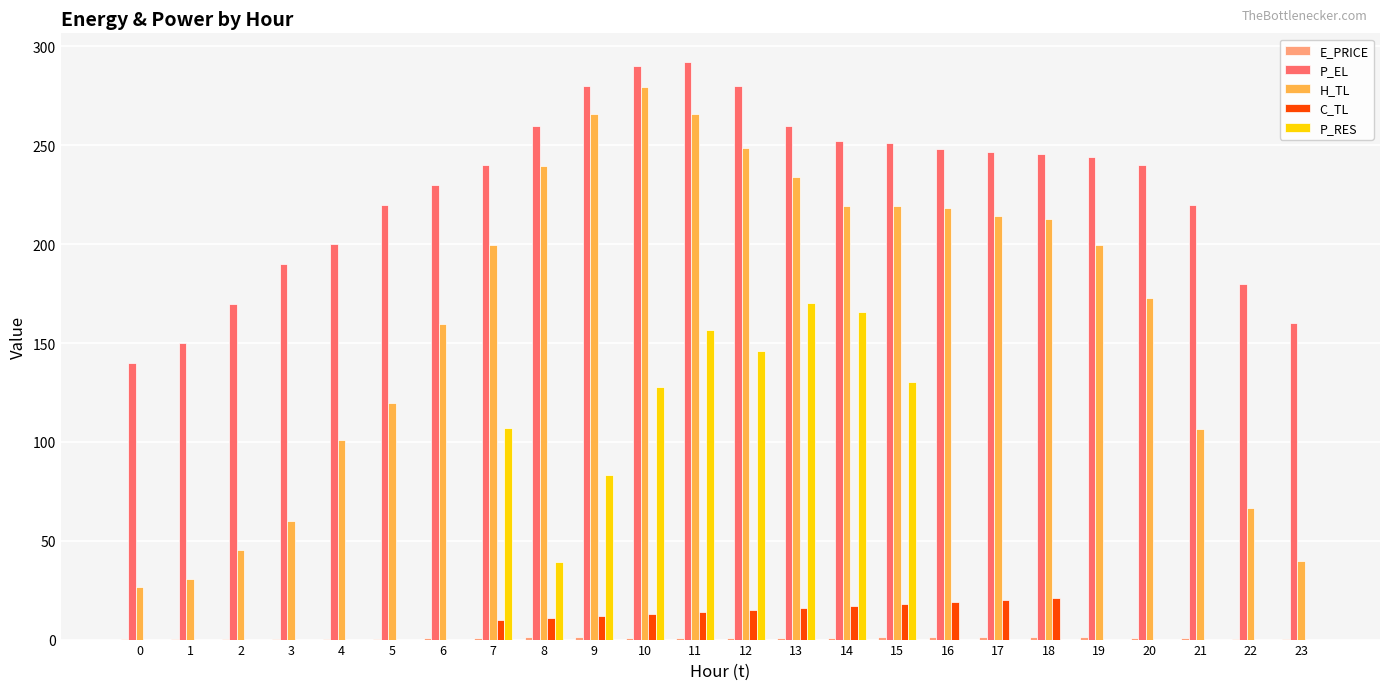

What is the maximum value for P_EL?

292.0